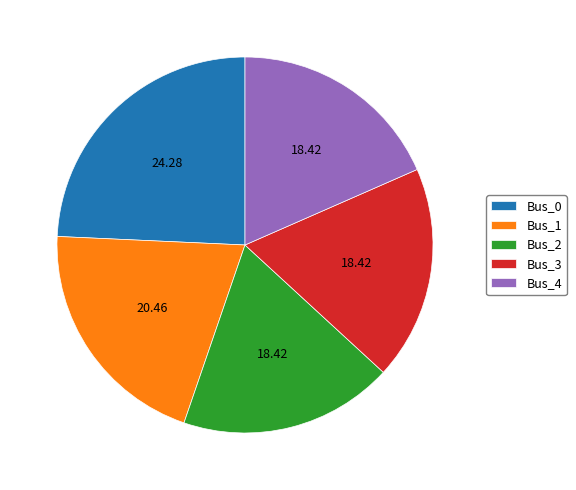

The Bus_0 slice represents 24% of the pie. True or false?

True